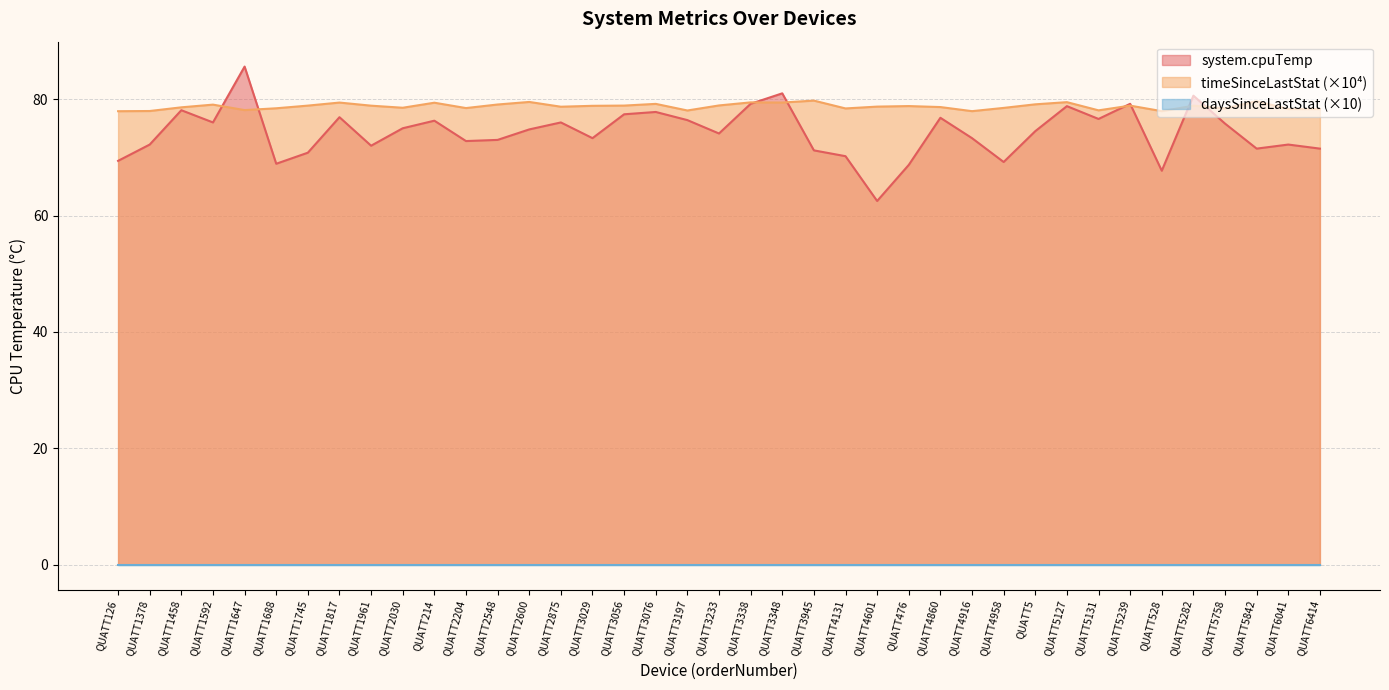

At which category is the sum across all series the highest?

QUATT1647